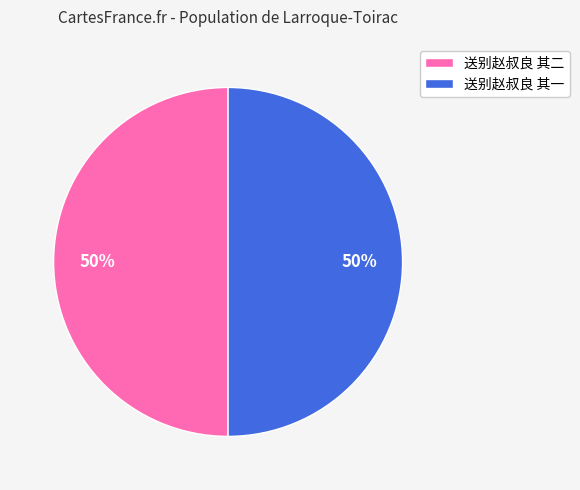

To the nearest percent, what is the average slice percentage?

50%